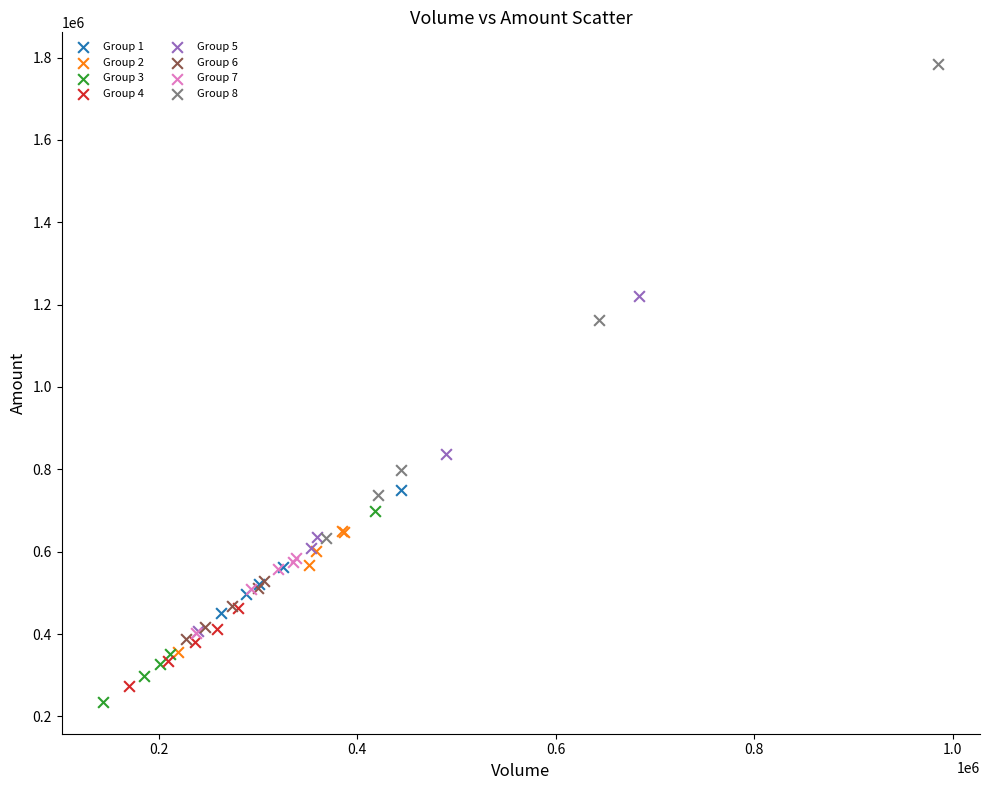

Which series reaches the maximum Y coordinate?

Group 8